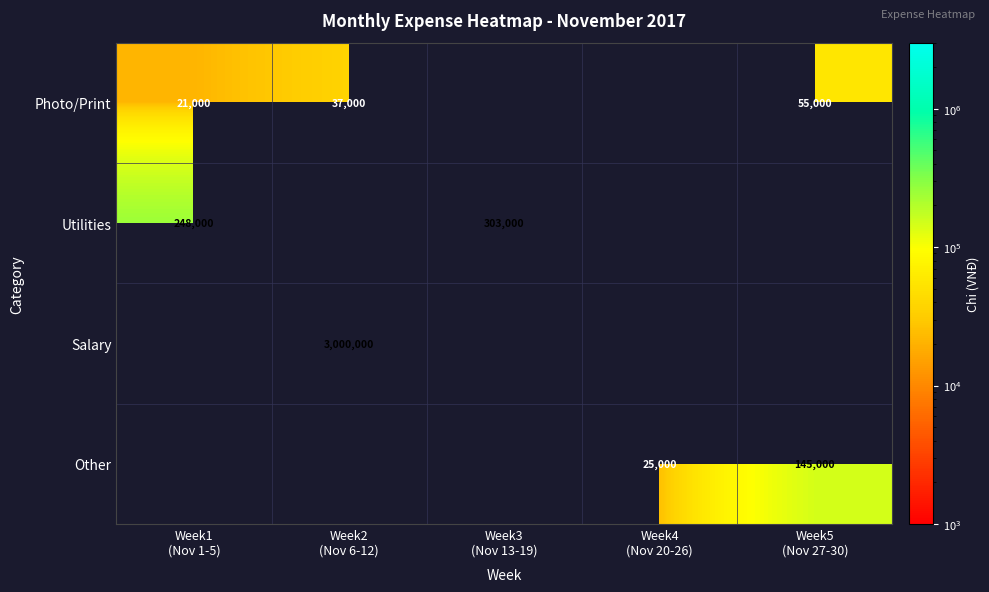

Is it true that Other equals 145000 at Week5 (Nov 27-30)?

True